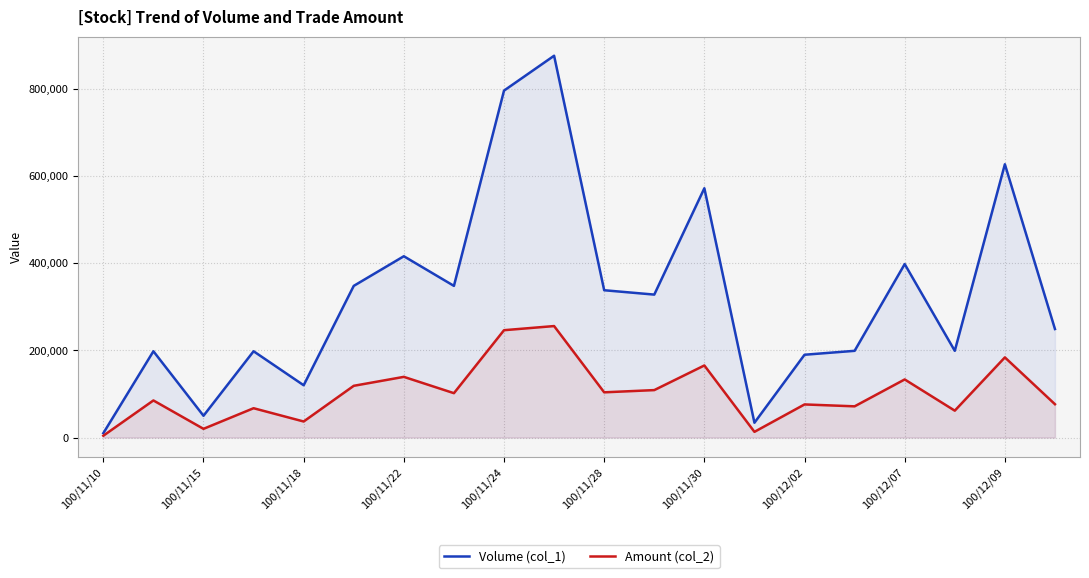

The value of Volume (col_1) at 100/12/02 is 247474. True or false?

False